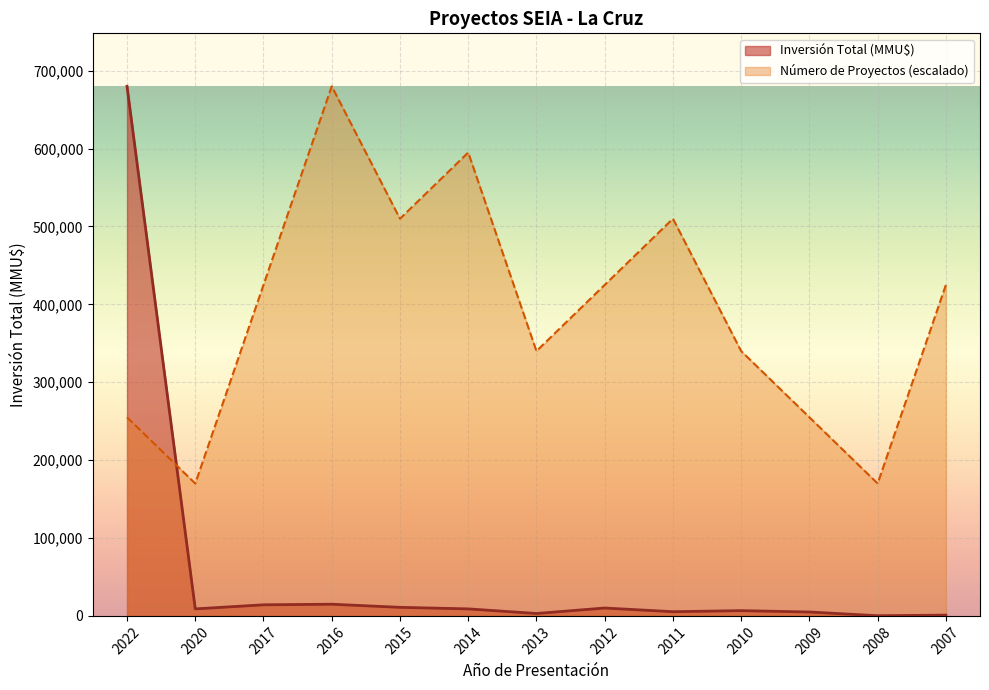

Which series changed the most between 2012 and 2010?

Número de Proyectos (escalado)